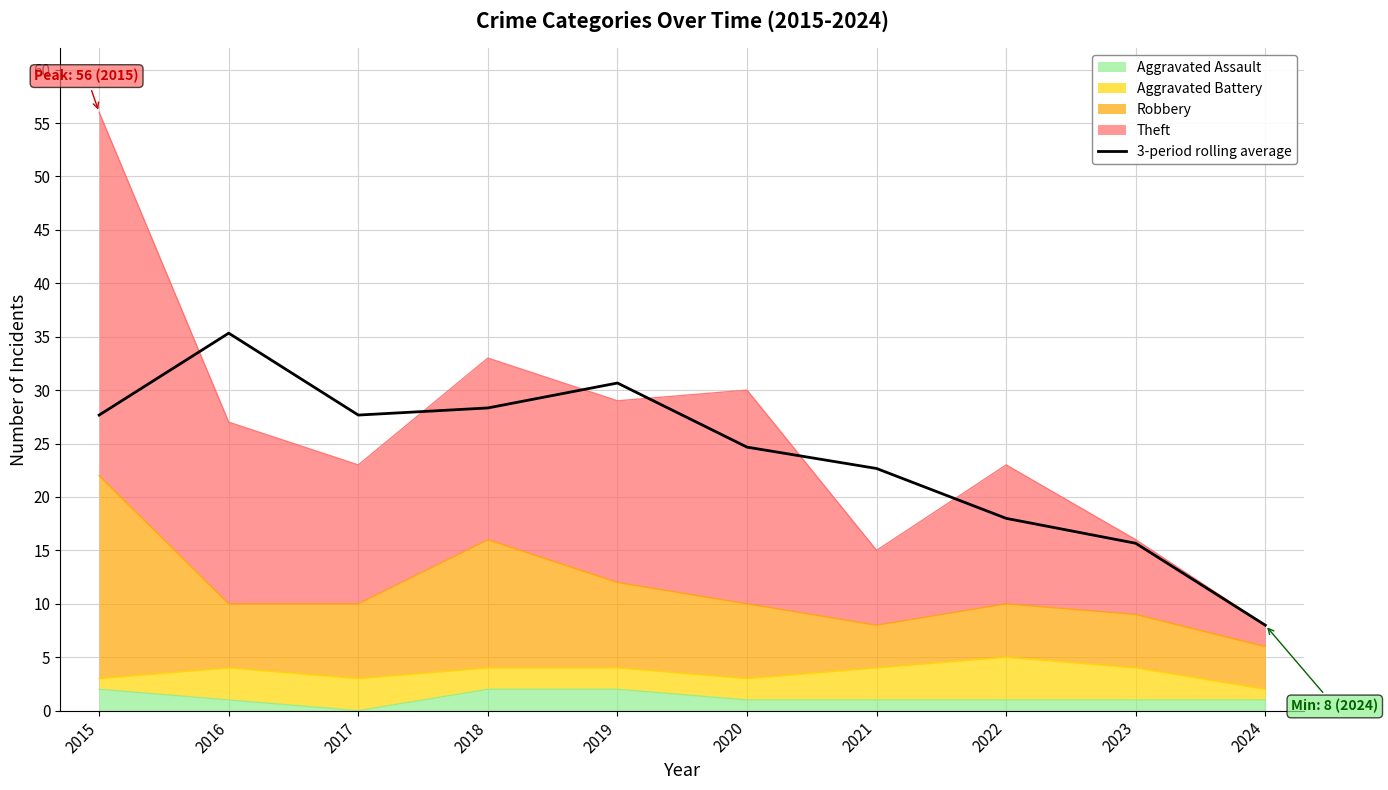

Rank the categories by value from highest to lowest.

2016, 2019, 2018, 2015, 2017, 2020, 2021, 2022, 2023, 2024